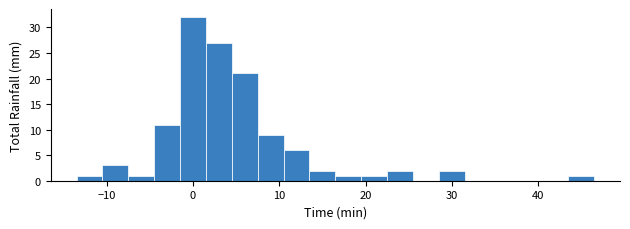

Read against the x-axis, roughly where is the centre of the tallest bar?

0